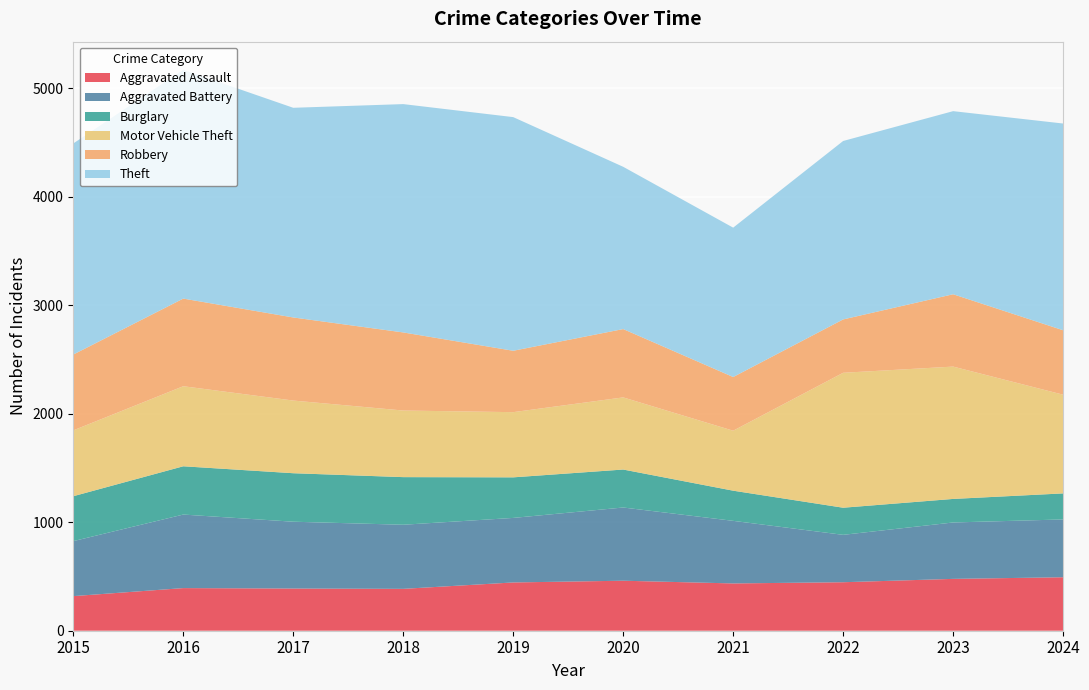

Reading right to left, transcribe all the data shown in this chart.

Aggravated Assault: 2024=493	2023=478	2022=447	2021=436	2020=461	2019=445	2018=386	2017=389	2016=393	2015=319
Aggravated Battery: 2024=533	2023=520	2022=437	2021=577	2020=675	2019=595	2018=591	2017=616	2016=678	2015=507
Burglary: 2024=240	2023=217	2022=250	2021=278	2020=350	2019=374	2018=439	2017=447	2016=445	2015=414
Motor Vehicle Theft: 2024=910	2023=1220	2022=1244	2021=553	2020=665	2019=601	2018=614	2017=670	2016=738	2015=607
Robbery: 2024=594	2023=667	2022=492	2021=495	2020=630	2019=566	2018=720	2017=766	2016=808	2015=699
Theft: 2024=1906	2023=1688	2022=1645	2021=1377	2020=1496	2019=2154	2018=2105	2017=1933	2016=2110	2015=1946